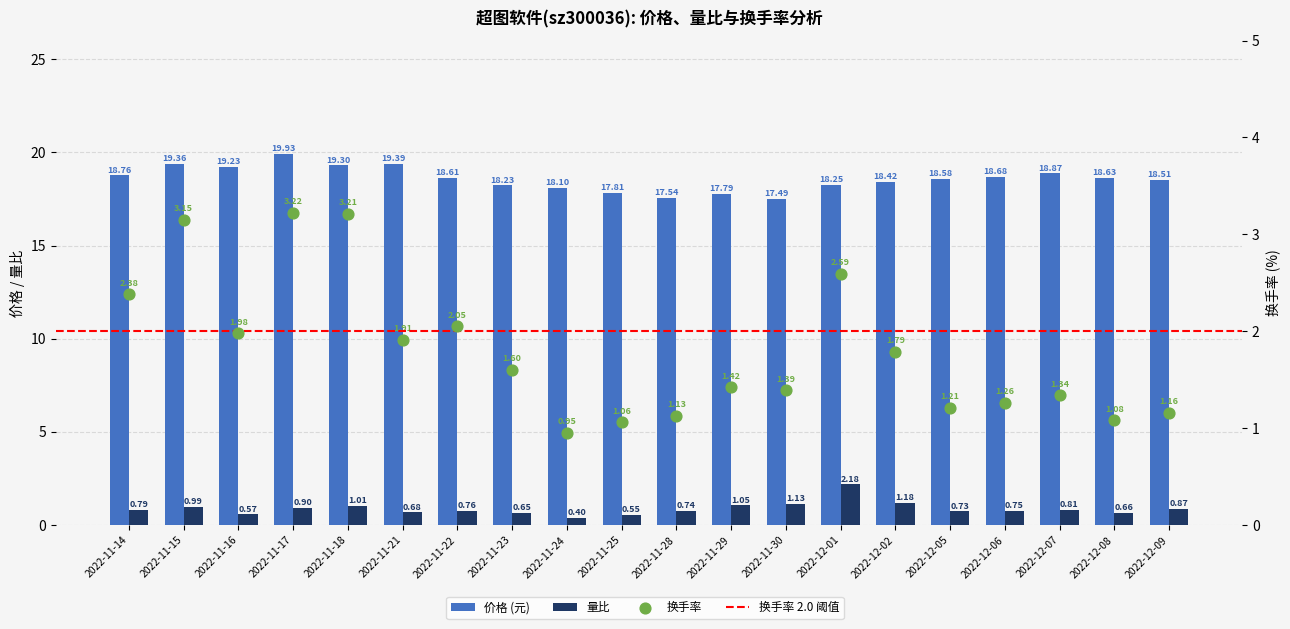

Is the value of 价格 at 2022-11-17 greater than the value of 量比 at 2022-11-30?

Yes